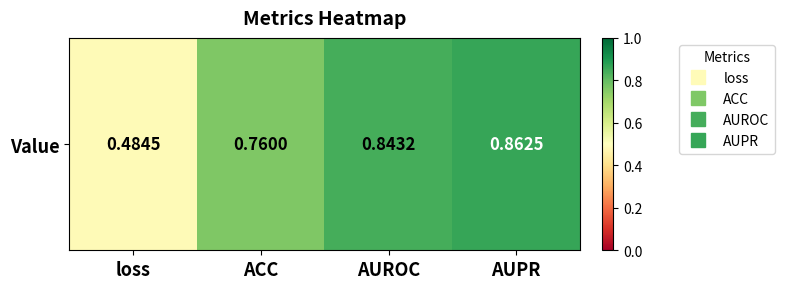

Between ACC and loss, which is larger?

ACC